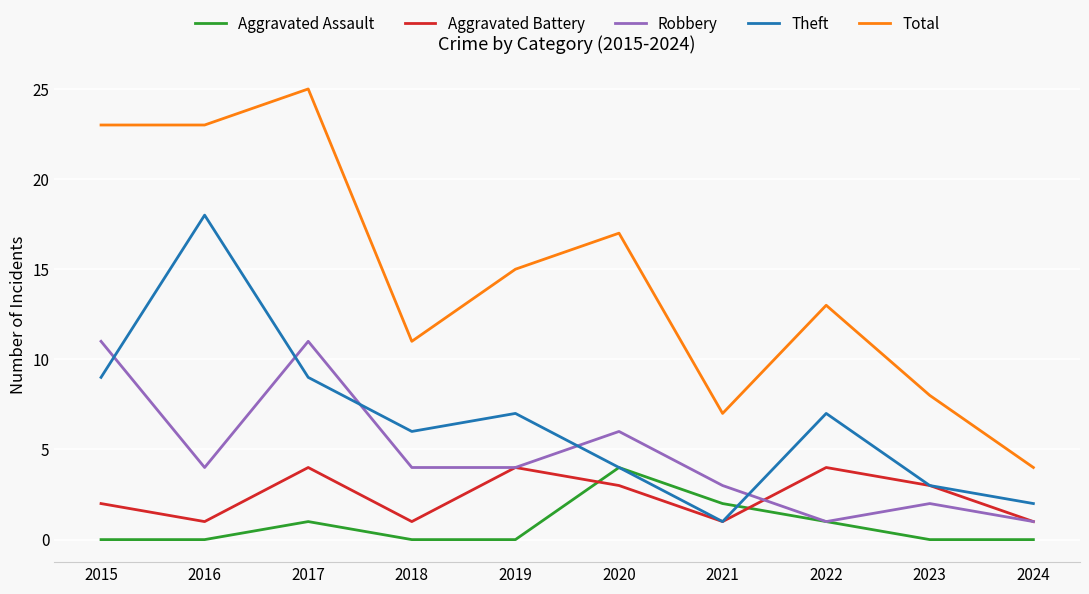

In Aggravated Assault, how many points are higher than both neighbors (excluding endpoints)?

2